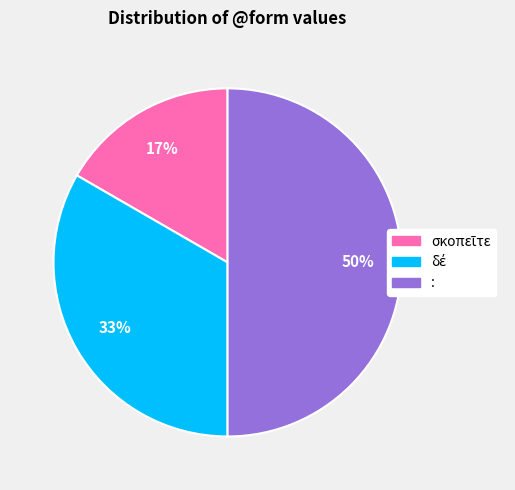

How many segments does this pie chart have?

3